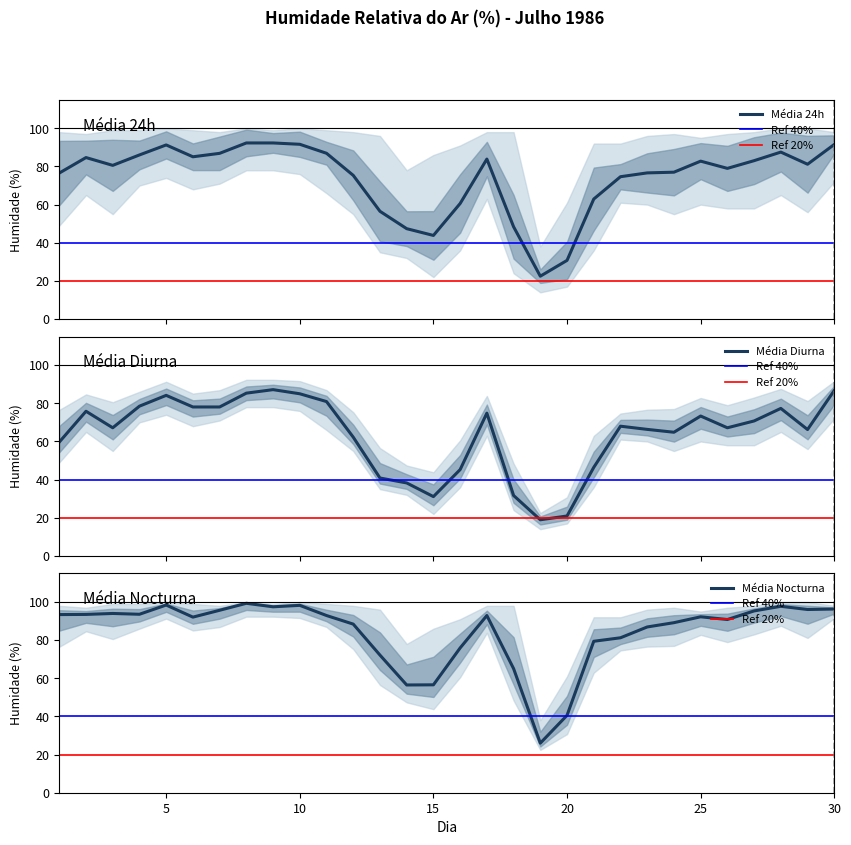

True or false: MEDIA_noct has a value of 98.5 at 13.

False